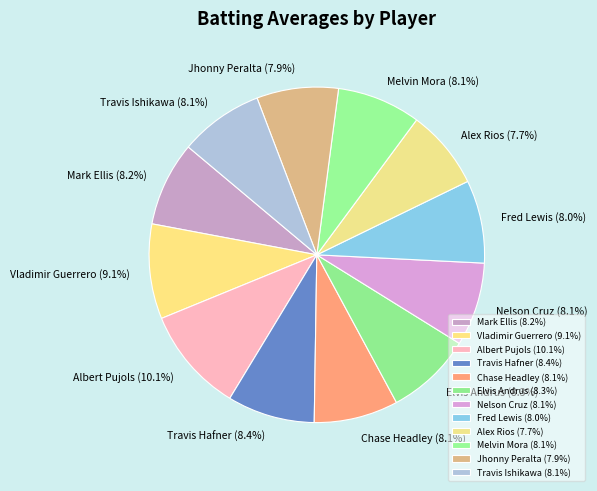

To the nearest percent, what is the combined percentage of Fred Lewis and Mark Ellis?

16%